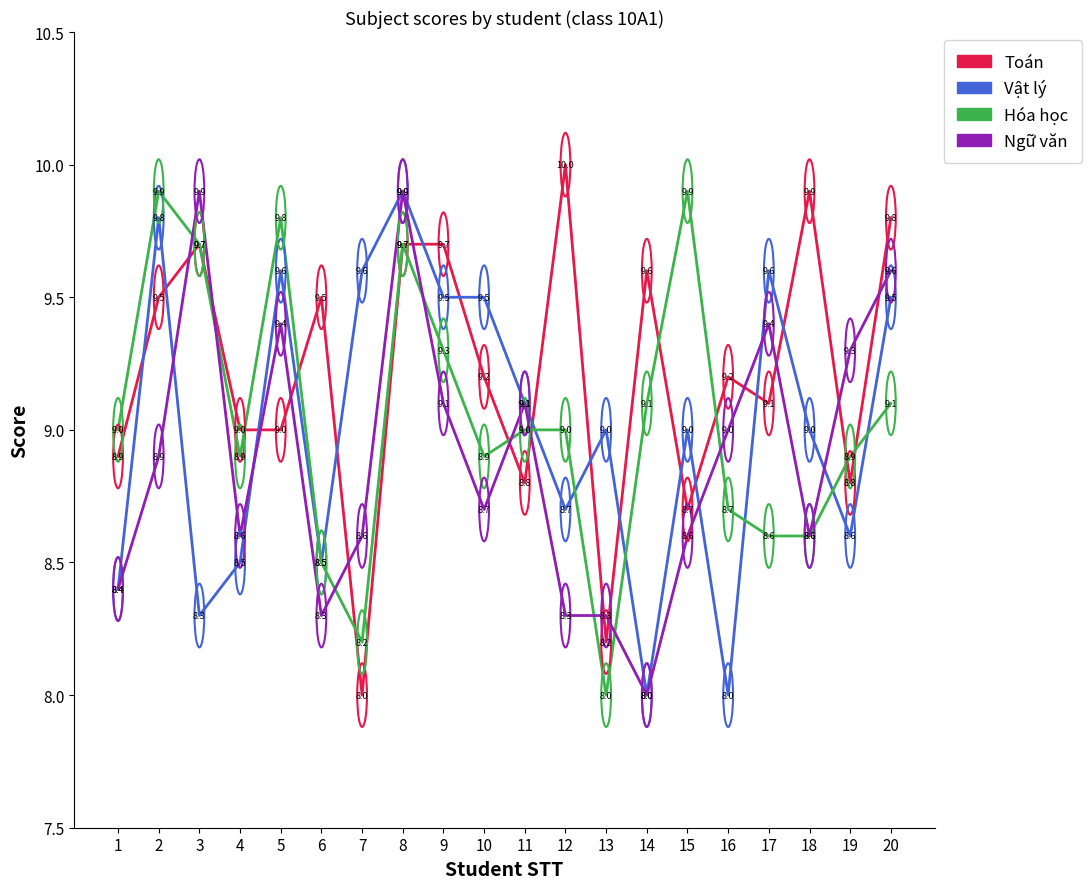

Which series has the widest spread of values?

Toán